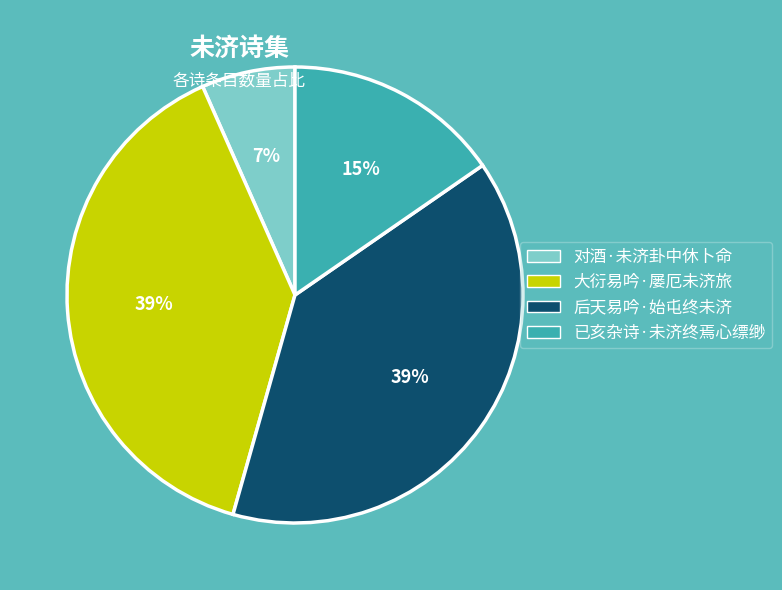

To the nearest percent, what portion does 大衍易吟·屡厄未济旅 represent?

39%